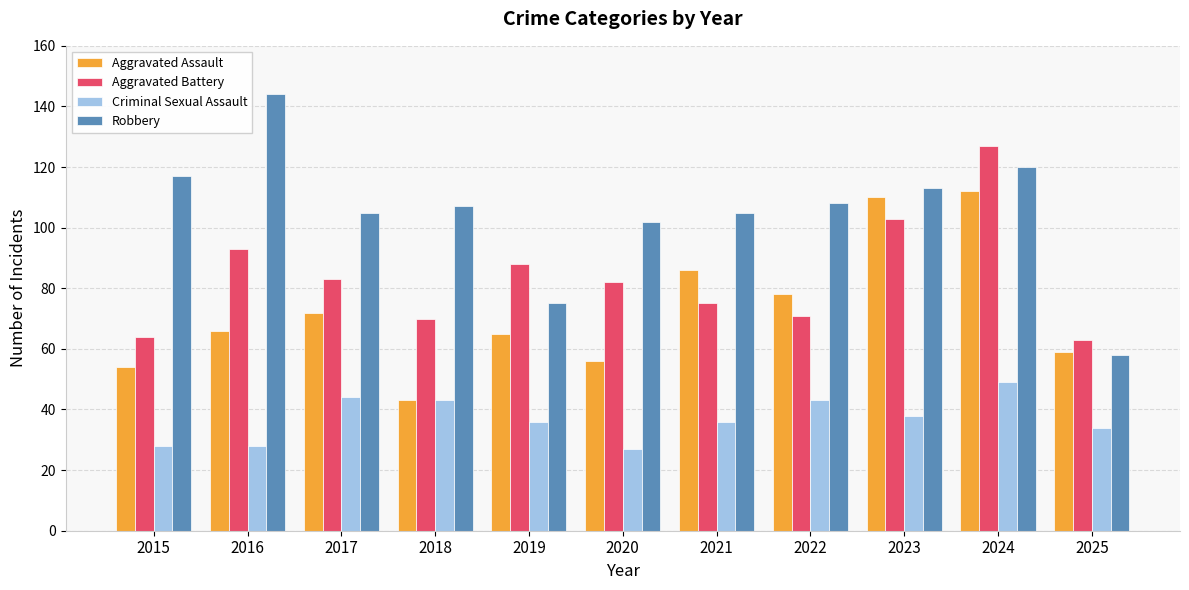

What is the minimum value shown in the chart?

27